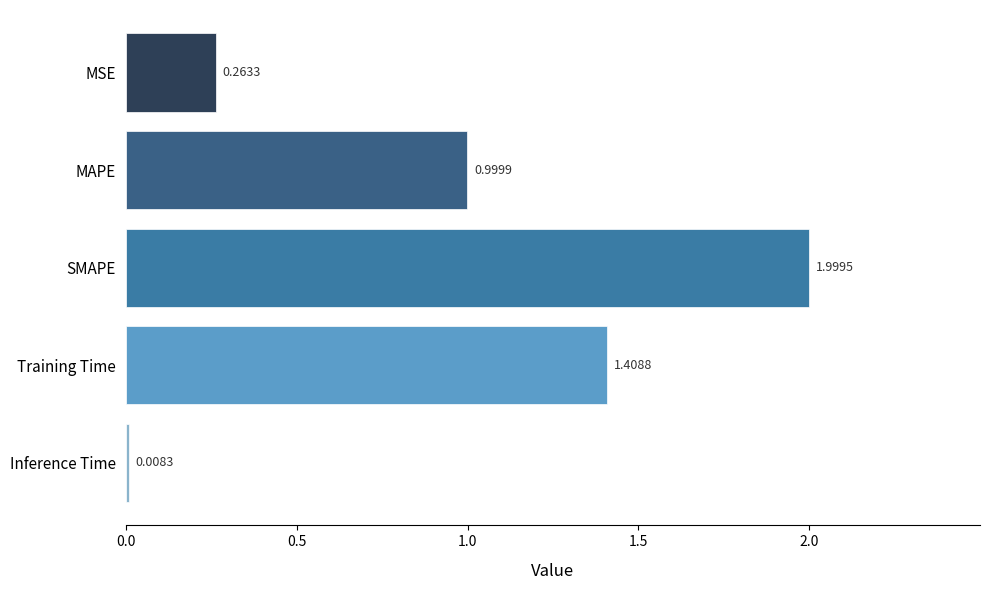

List the labels in order of value, smallest first.

Inference Time, MSE, MAPE, Training Time, SMAPE